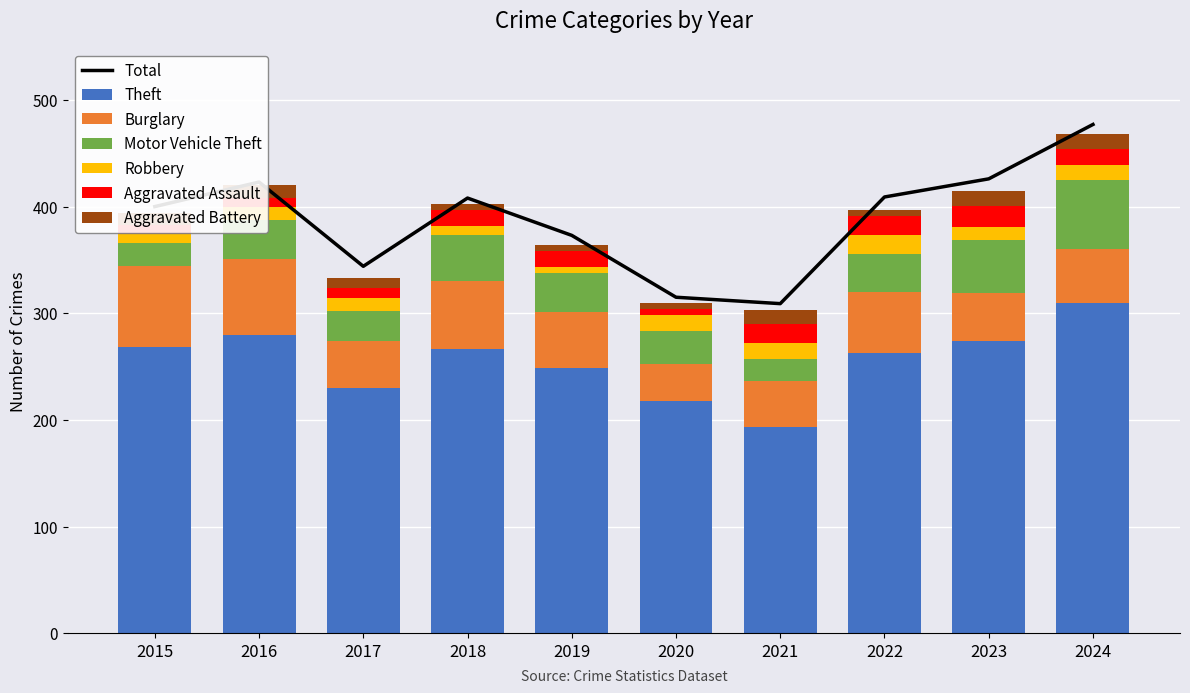

What is the sum of all Burglary values?

536